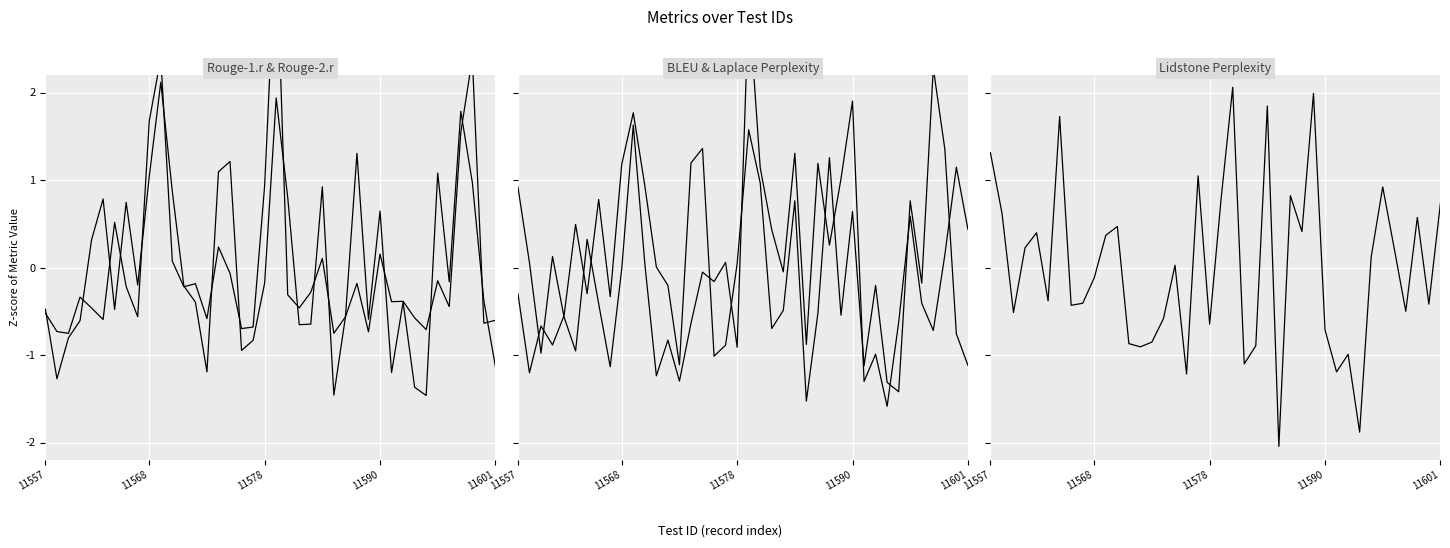

How many values in Rouge-2.r are above zero?

16